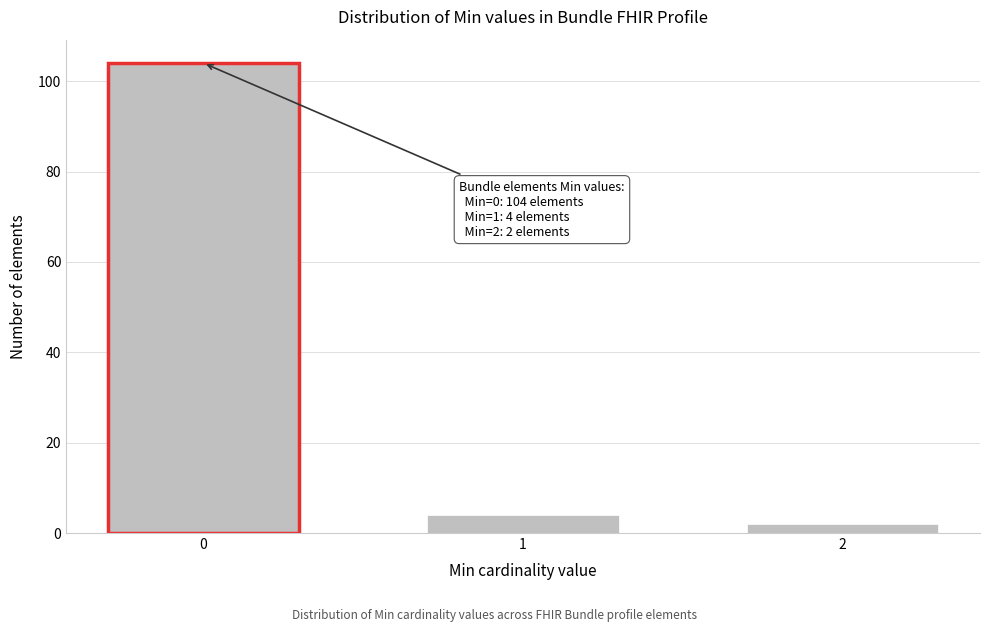

Reading right to left, list all the values displayed in this chart.

2=2	1=4	0=104